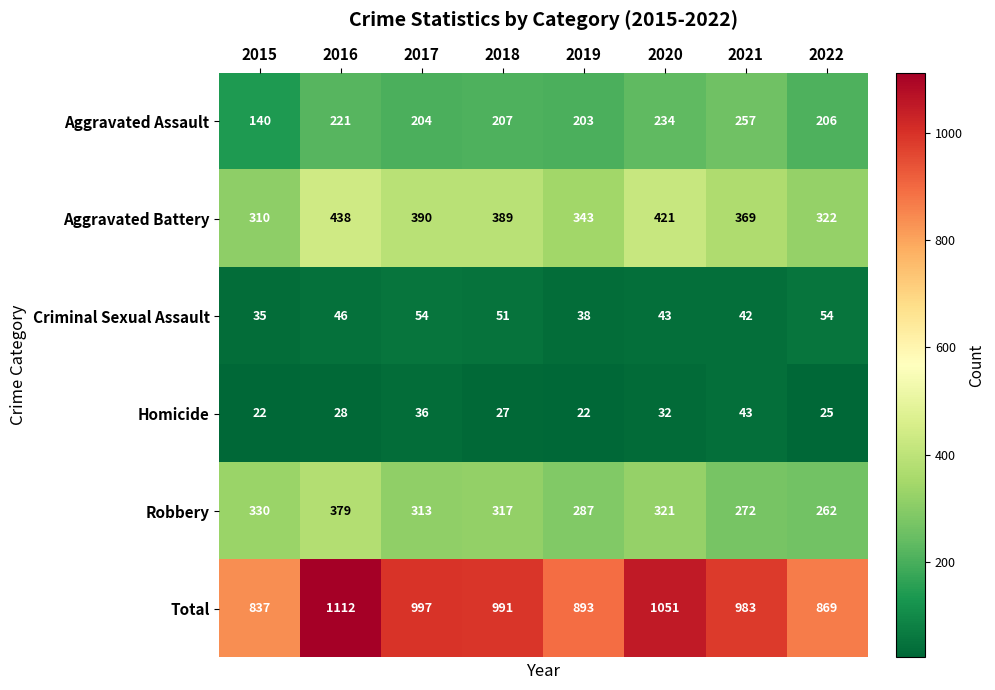

What is the average value of the Criminal Sexual Assault series?

45